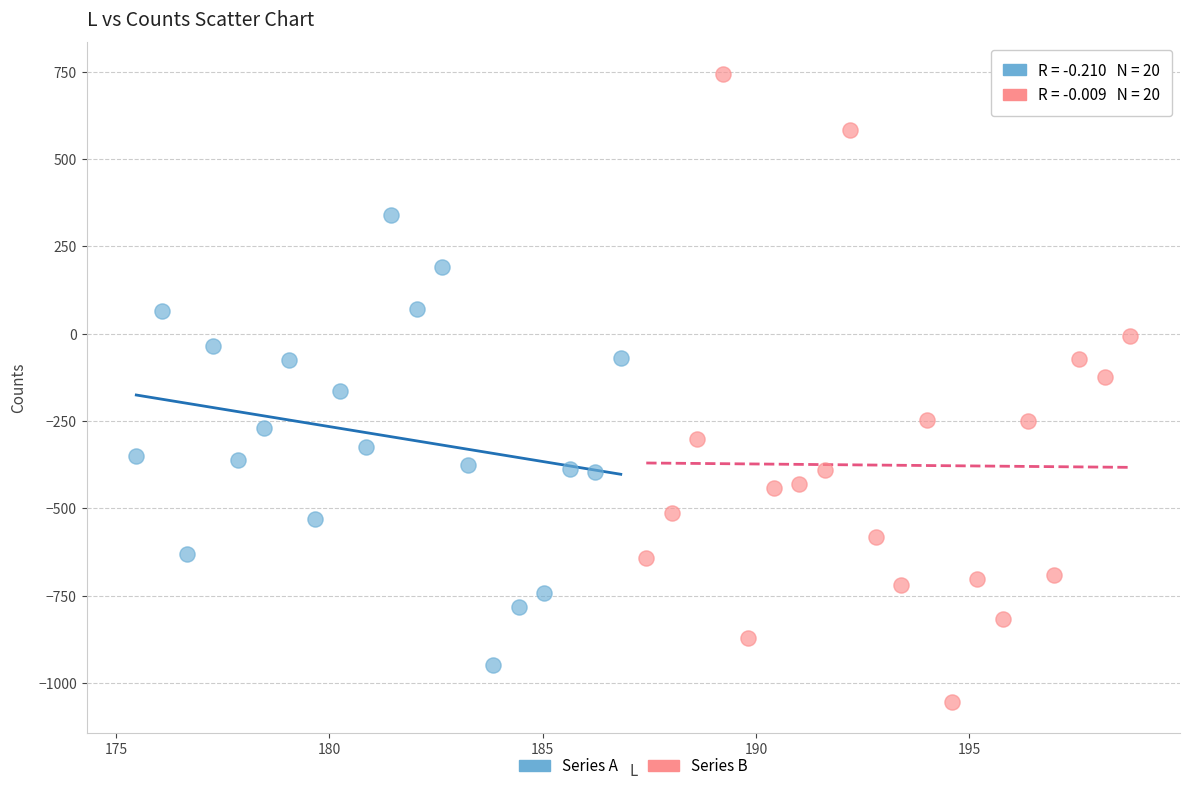

Which series contains the highest Y value?

Series B